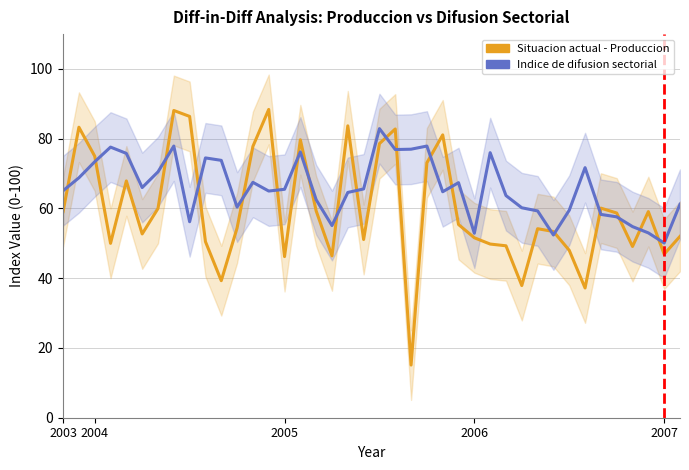

Which series has the largest range (max minus min)?

Situacion actual - Produccion